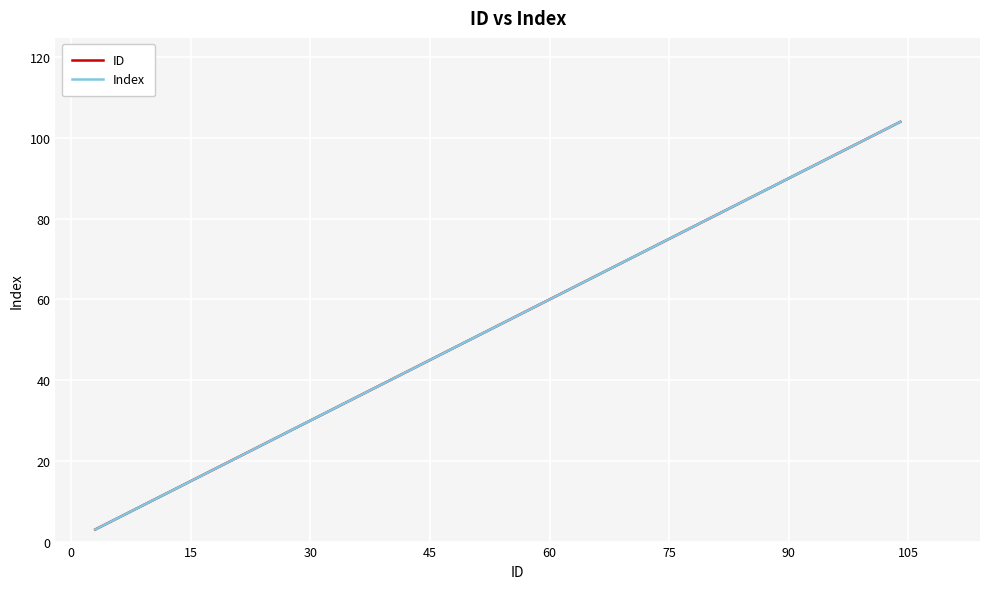

Reading left to right, transcribe all the data shown in this chart.

ID: 3	4	78	82	104
Index: 3	4	78	82	104